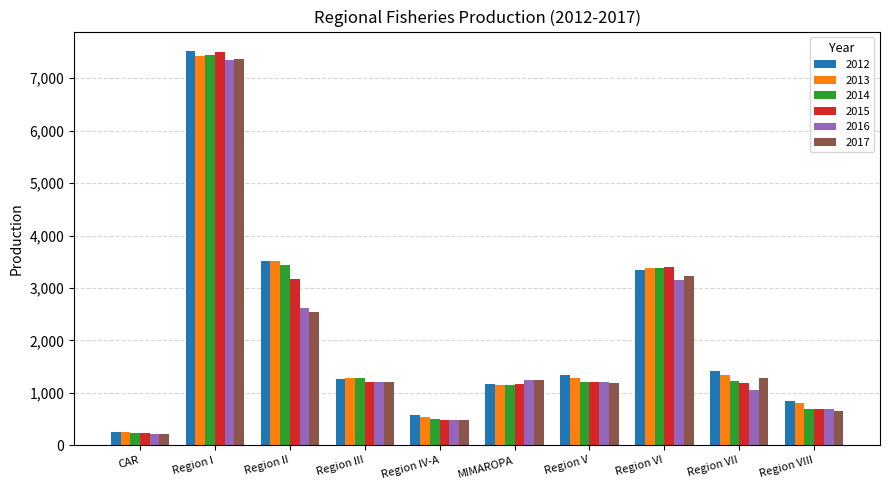

At which category does the chart reach its minimum across all series?

CAR